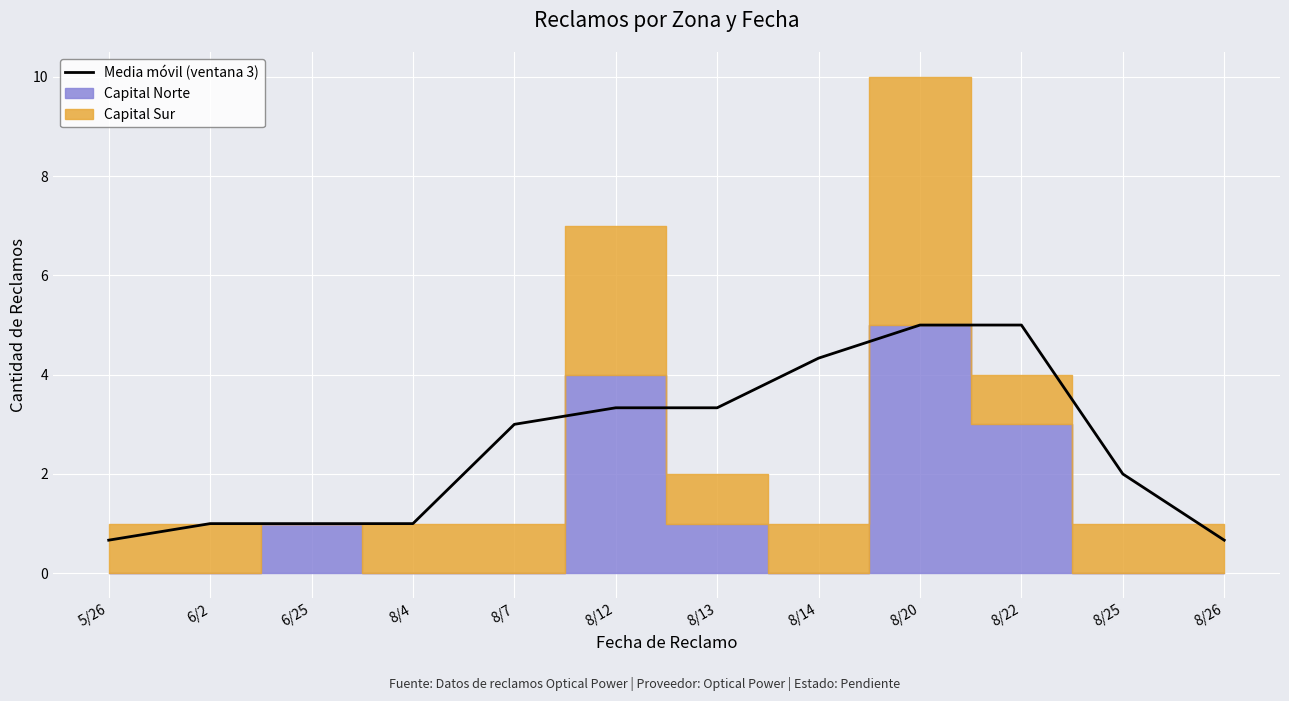

Is it true that Media móvil (ventana 3) equals 8.2 at 8/20?

False